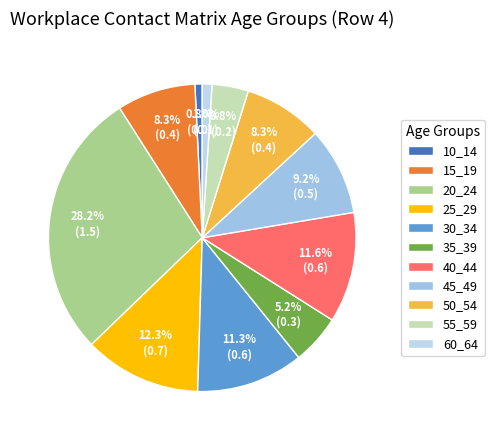

What is the largest slice in the pie chart?

20_24